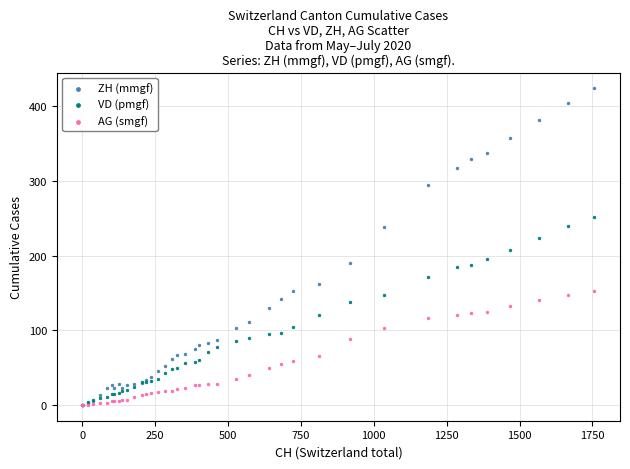

Which series has the largest Y range (max minus min)?

ZH (mmgf)